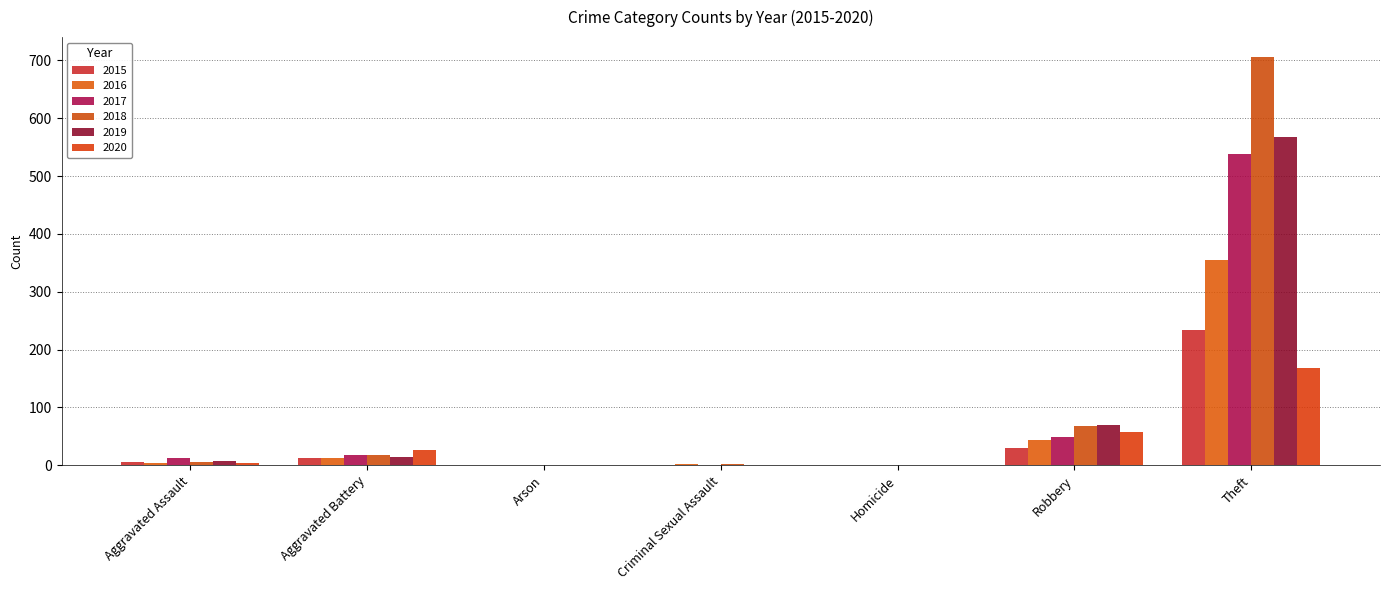

What is the difference between the maximum and second lowest values in the 2019 series?

568